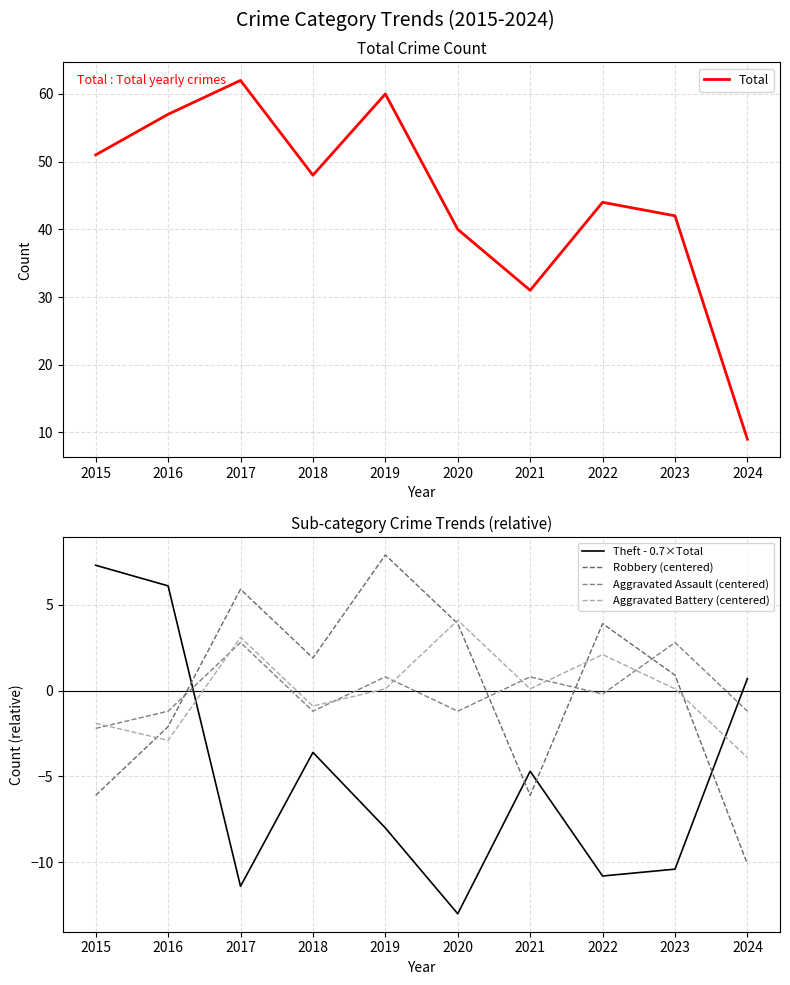

Is it true that Theft - 0.7×Total equals 0.7 at 2024?

True